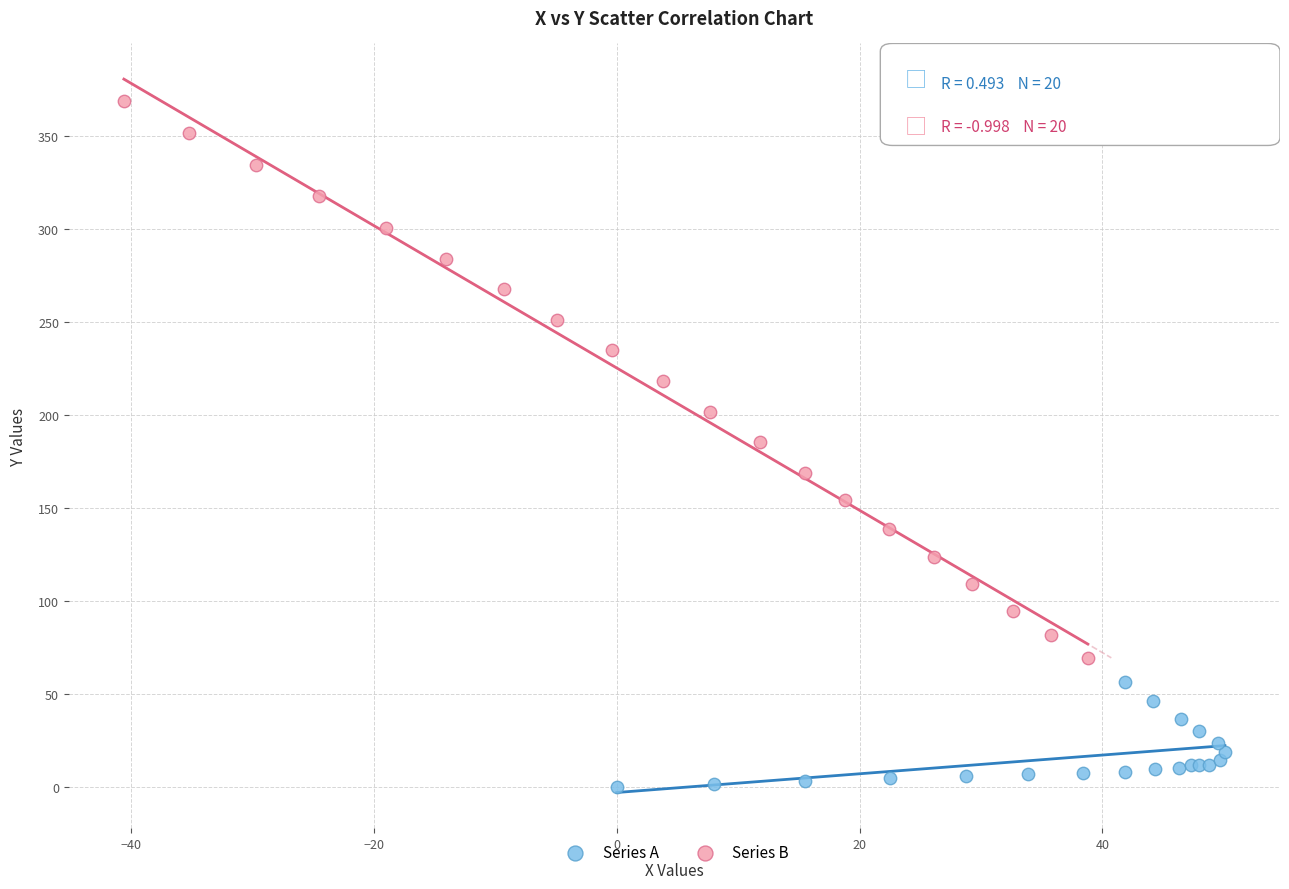

Which series has the largest Y range (max minus min)?

Series B